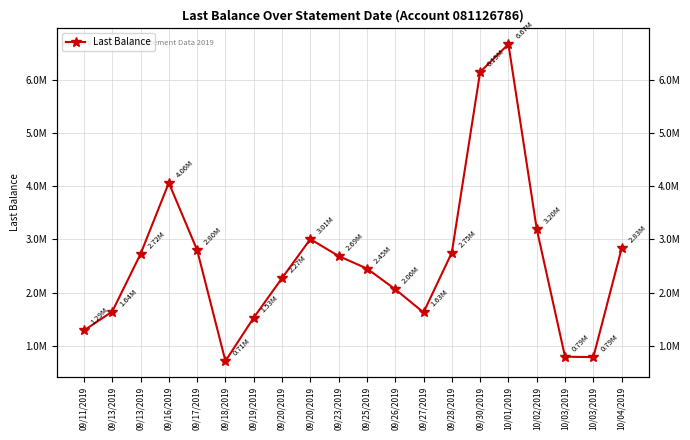

What is the approximate value at 09/27/2019?

1626096.2